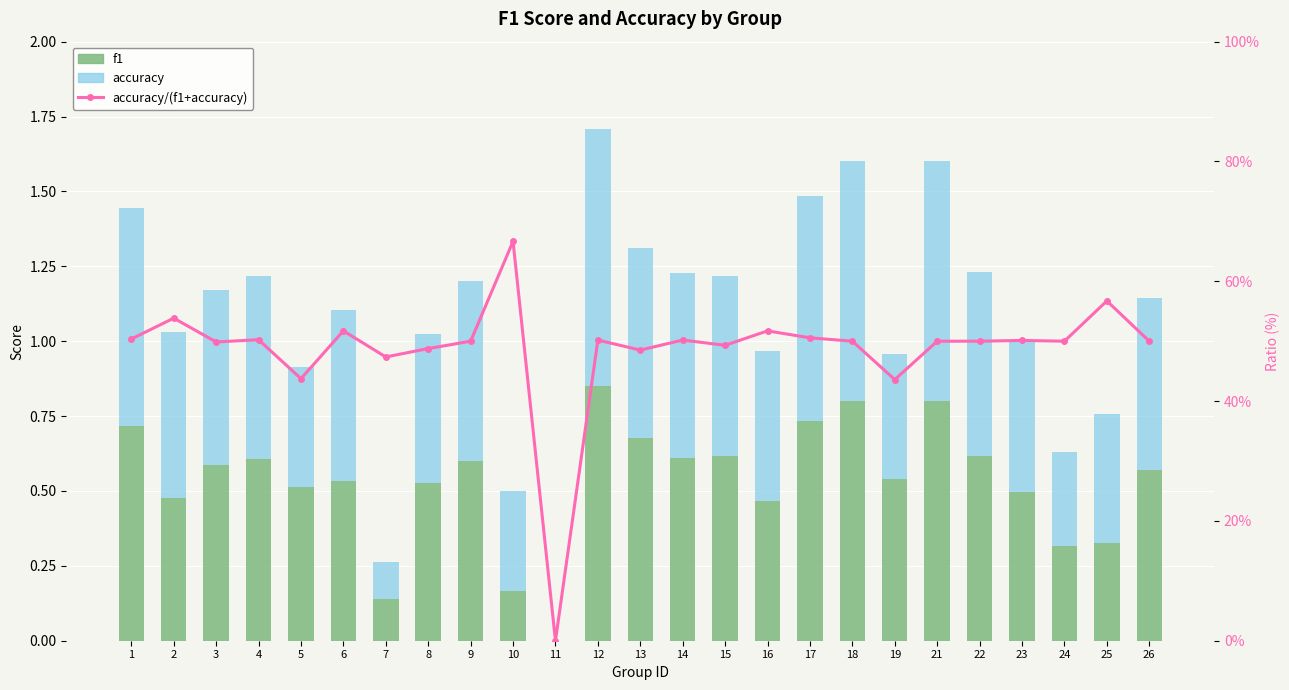

List the series in order of their peak value, highest first.

accuracy, f1, accuracy/（f1+accuracy）